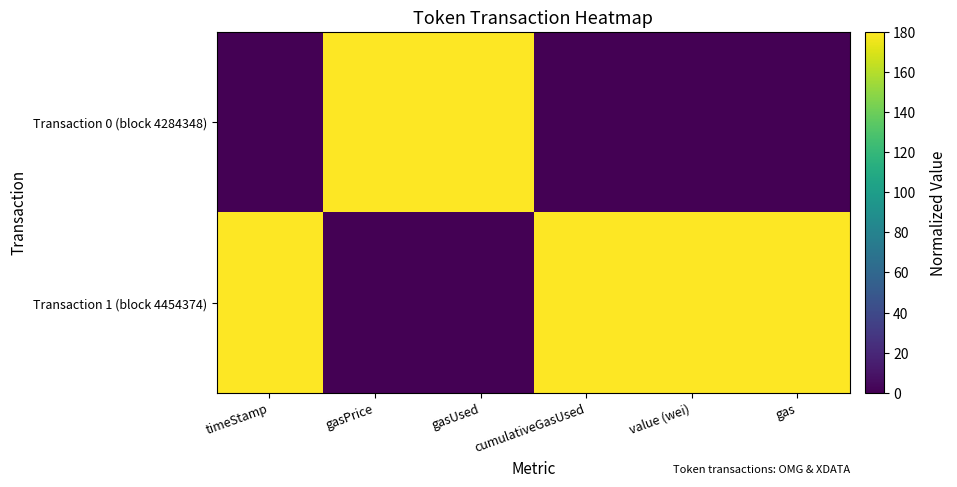

List the series in order of their overall mean, lowest first.

Transaction 0 (block 4284348), Transaction 1 (block 4454374)